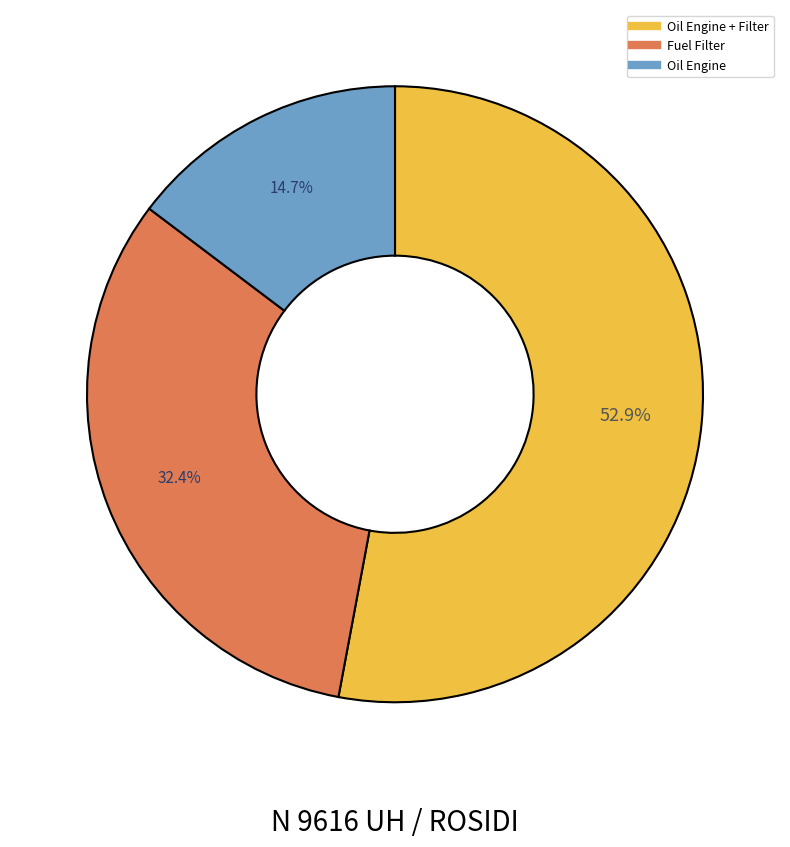

How many slices are in this pie chart?

3